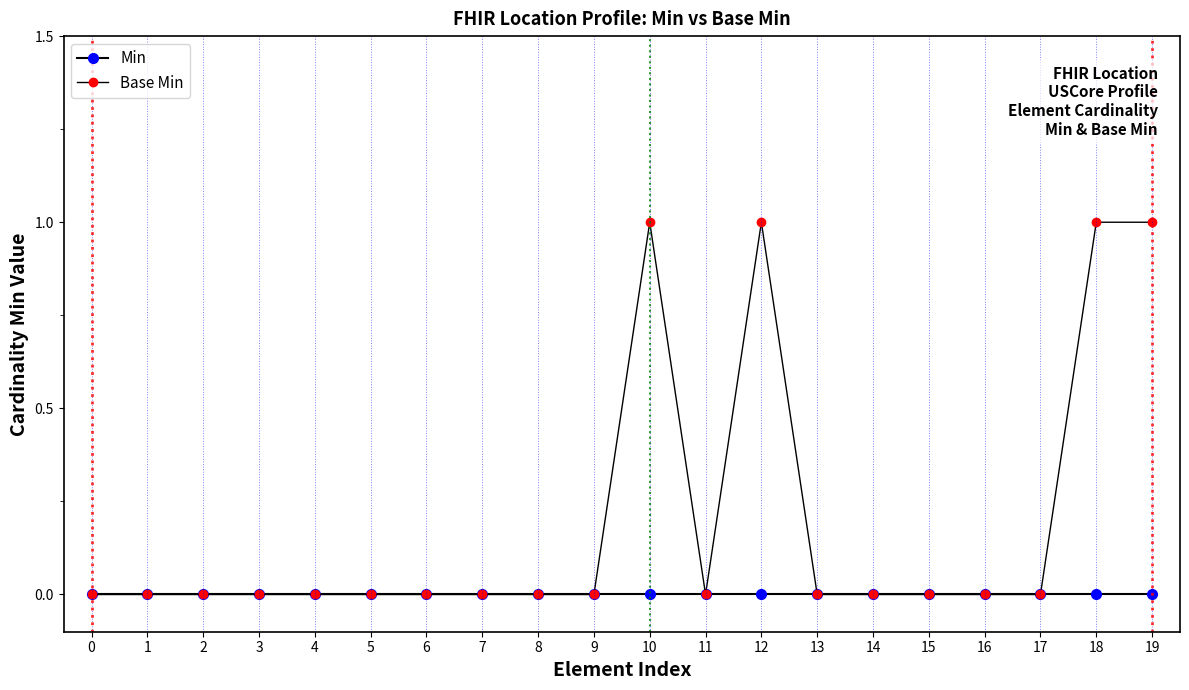

What is the spread (max minus min) of values at 19?

1